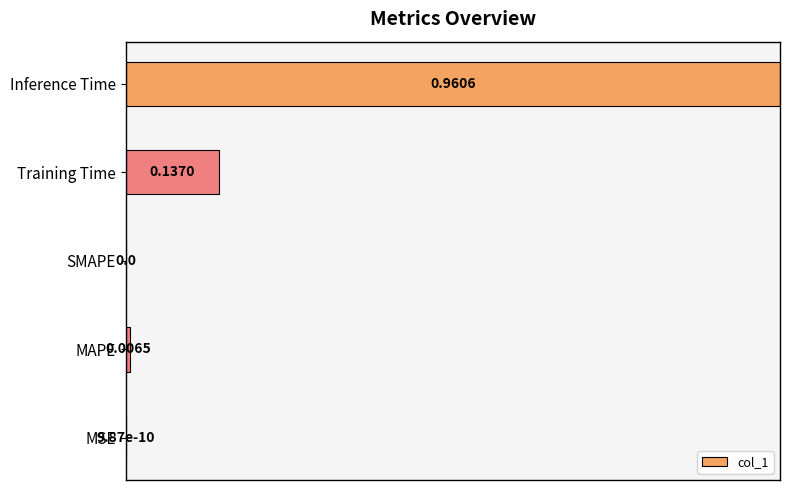

Which category has the highest value across all series?

Inference Time